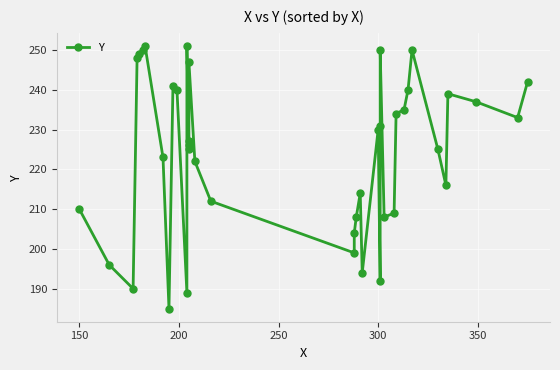

What is the greatest value displayed?

251